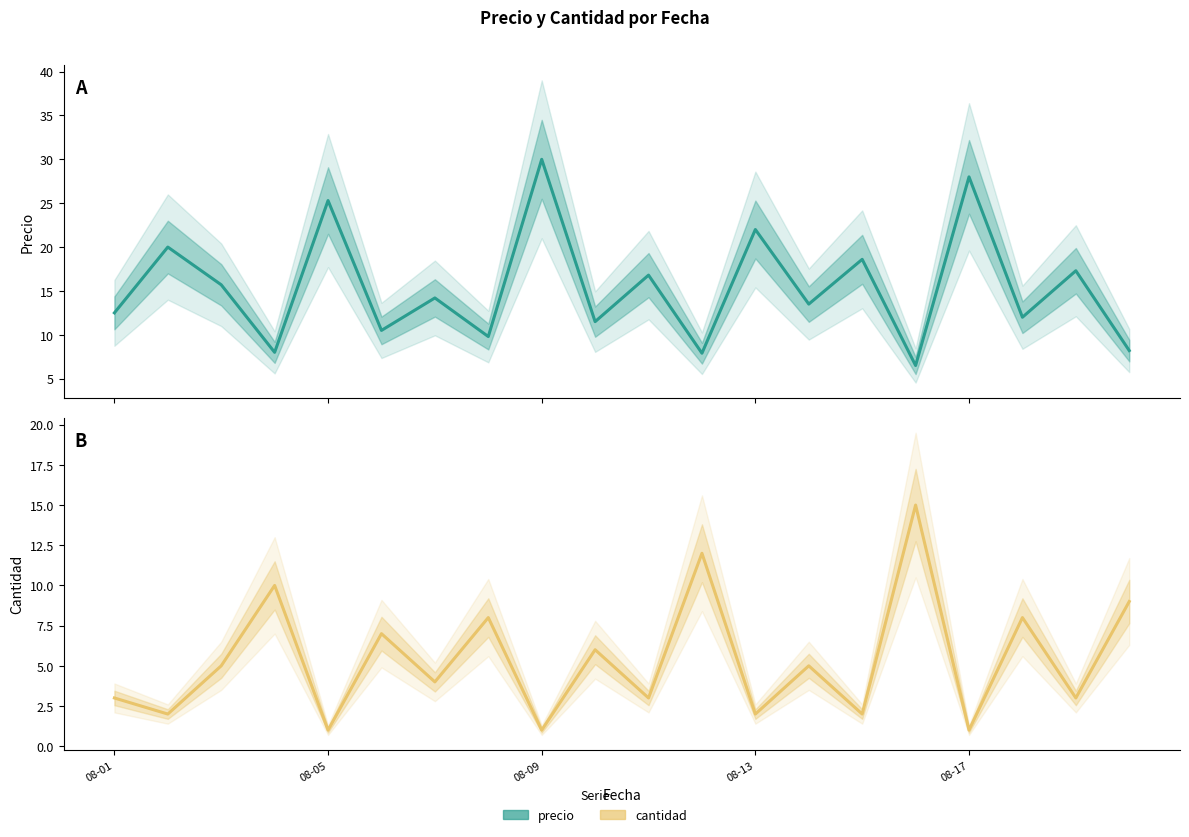

How many interior local peaks does the precio series have?

9